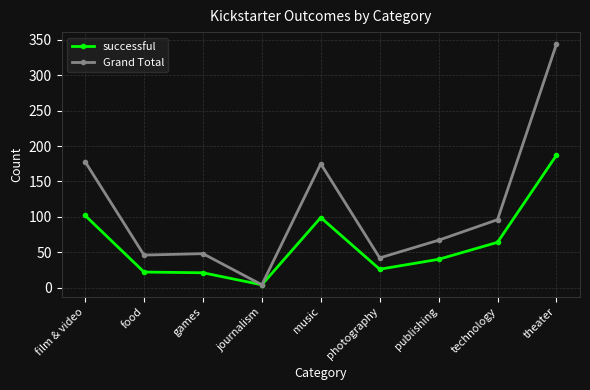

What is the sum of the successful values at photography and food?

48